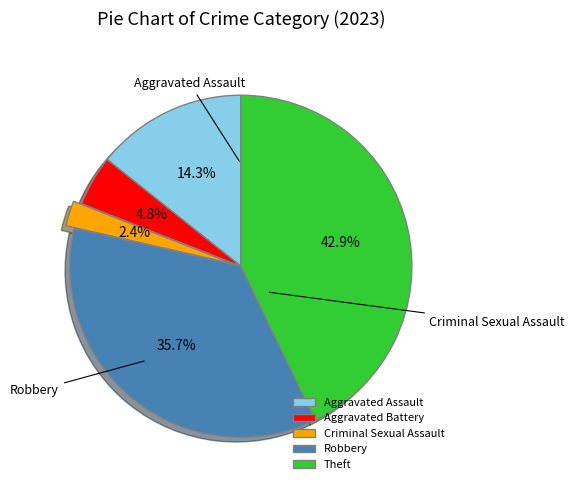

Which has a higher value, Aggravated Battery or Criminal Sexual Assault?

Aggravated Battery